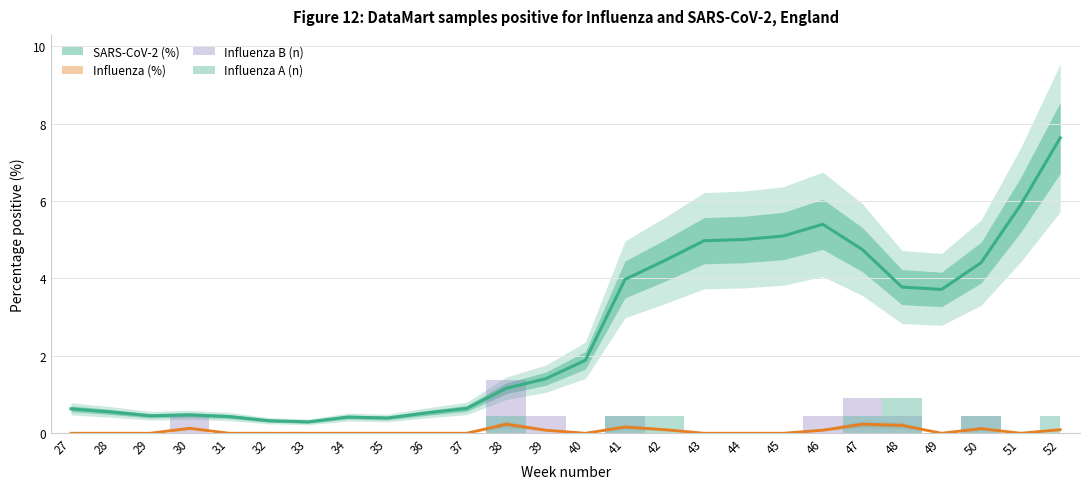

Reading right to left, what are all the values shown in this chart?

SARS-CoV-2 (%): 7.6	5.9	4.4	3.7	3.8	4.7	5.4	5.1	5.0	5.0	4.5	4.0	1.9	1.4	1.2	0.6	0.5	0.4	0.4	0.3	0.3	0.4	0.5	0.5	0.6	0.6
Influenza (%): 0.1	0.0	0.1	0.0	0.2	0.2	0.1	0.0	0.0	0.0	0.1	0.2	0.0	0.1	0.2	0.0	0.0	0.0	0.0	0.0	0.0	0.0	0.1	0.0	0.0	0.0